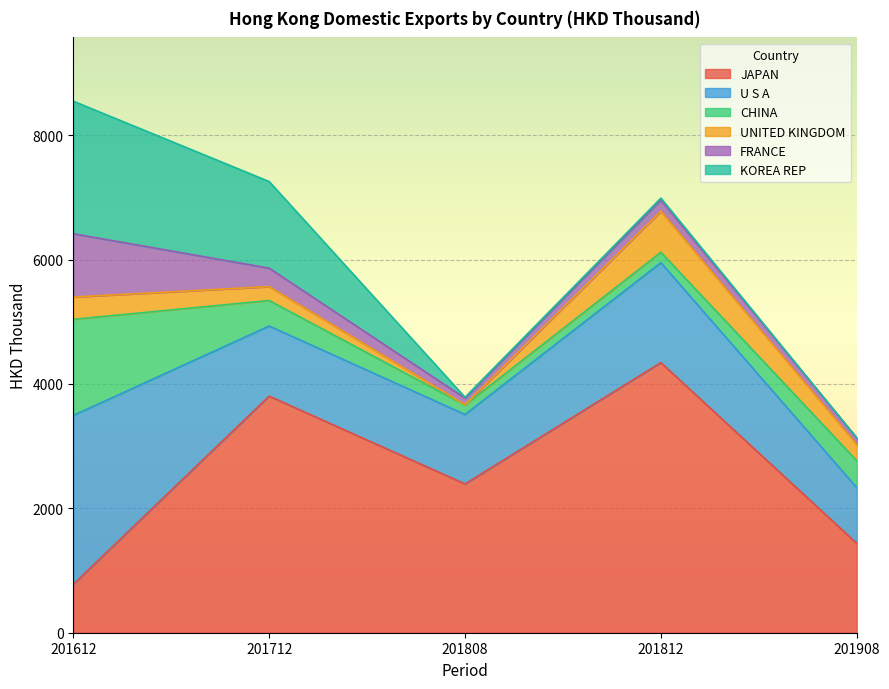

Which series has the largest total across all categories?

JAPAN